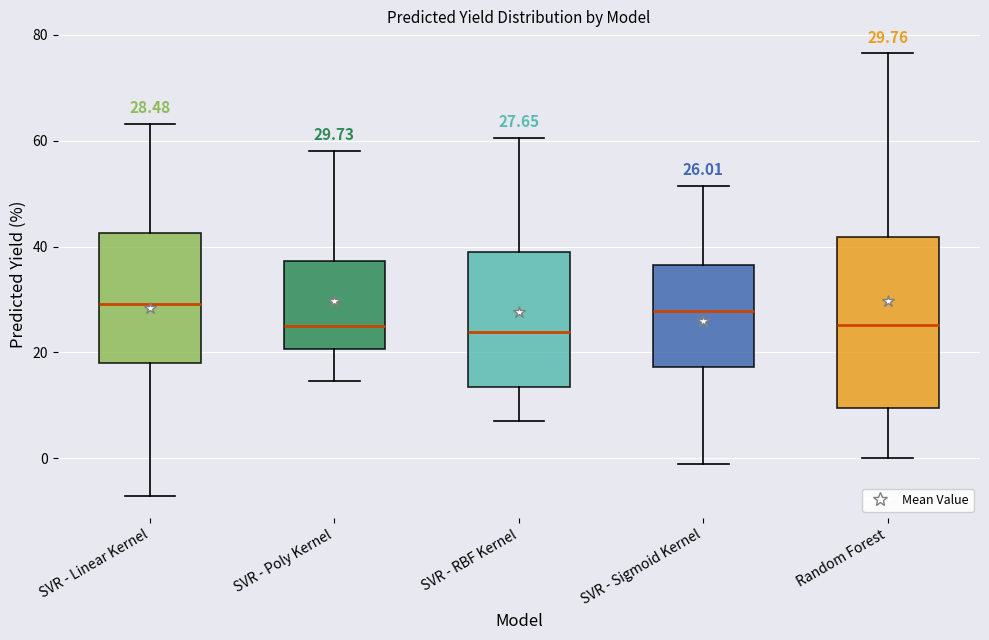

Comparing the boxes themselves (not the whiskers), which one is the tallest?

Random Forest